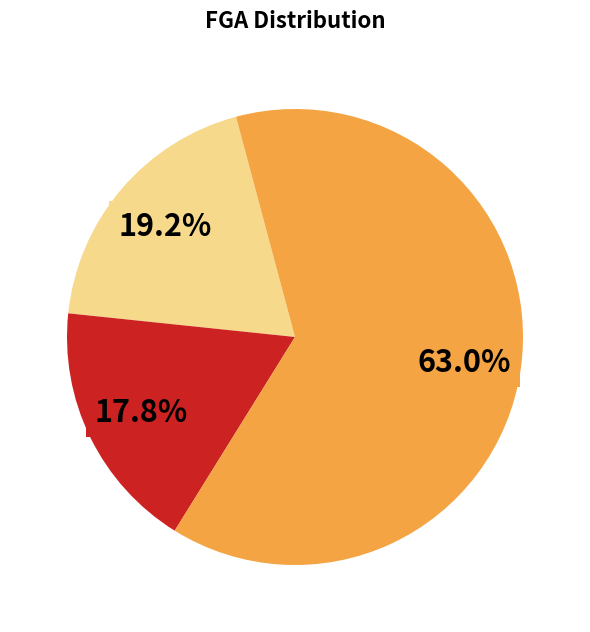

Is there a majority slice in this chart?

Yes